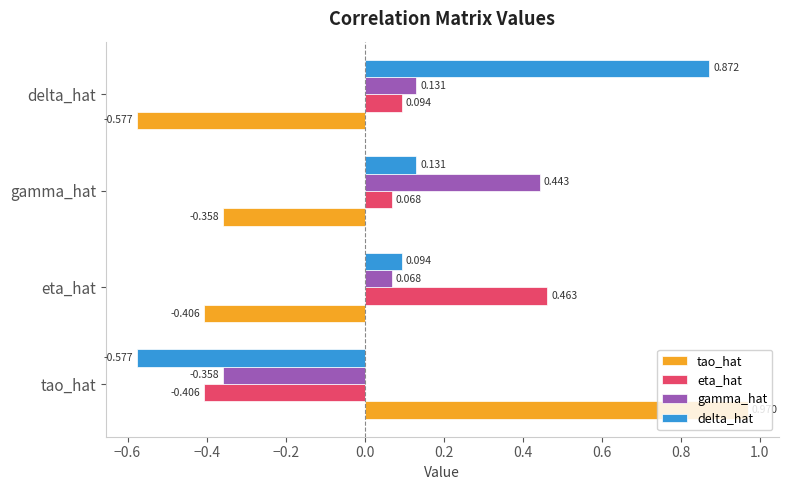

List the labels in order of tao_hat value, largest first.

tao_hat, gamma_hat, eta_hat, delta_hat